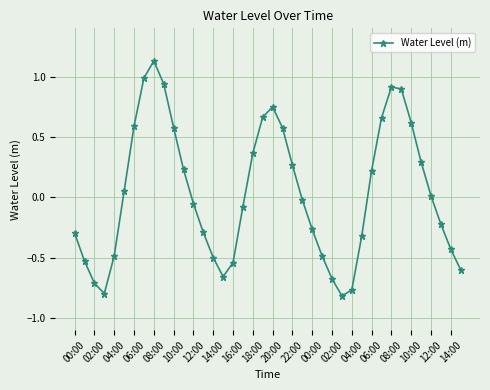

How many values exceed 0?

19